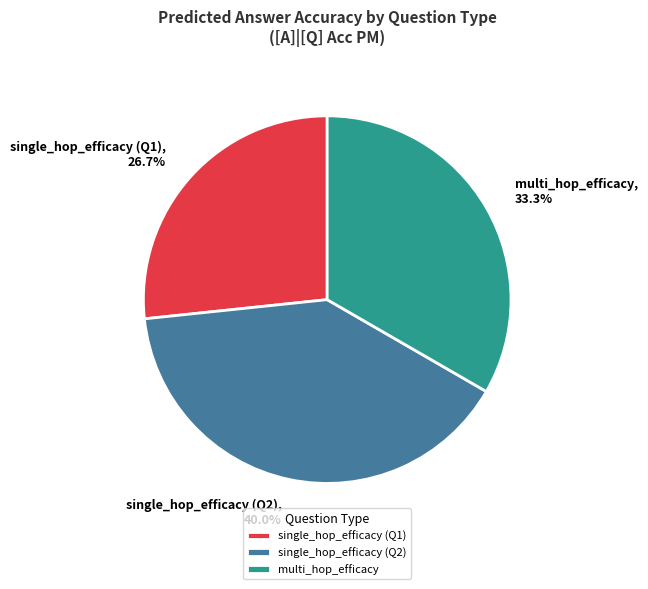

Is there any slice that represents more than half of the pie?

No